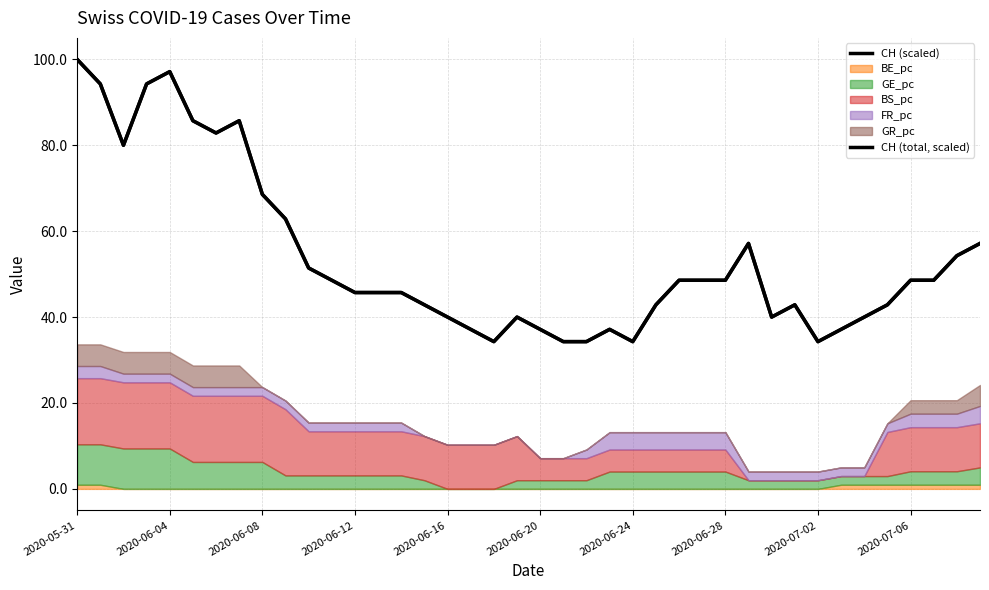

The value of CH (total, scaled) at 23 is 66.4. True or false?

False